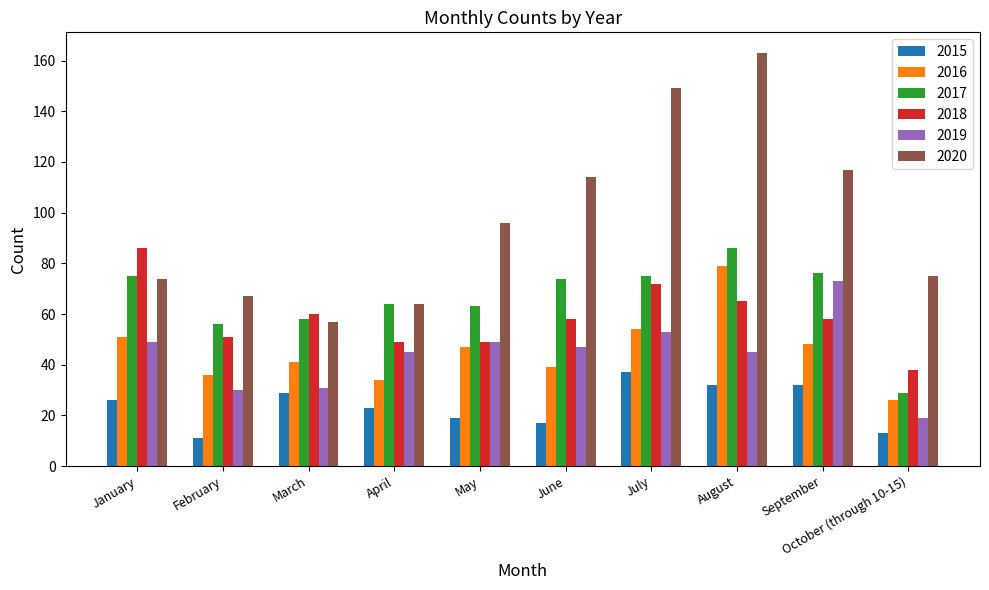

What is the difference between the highest and lowest values at February?

56